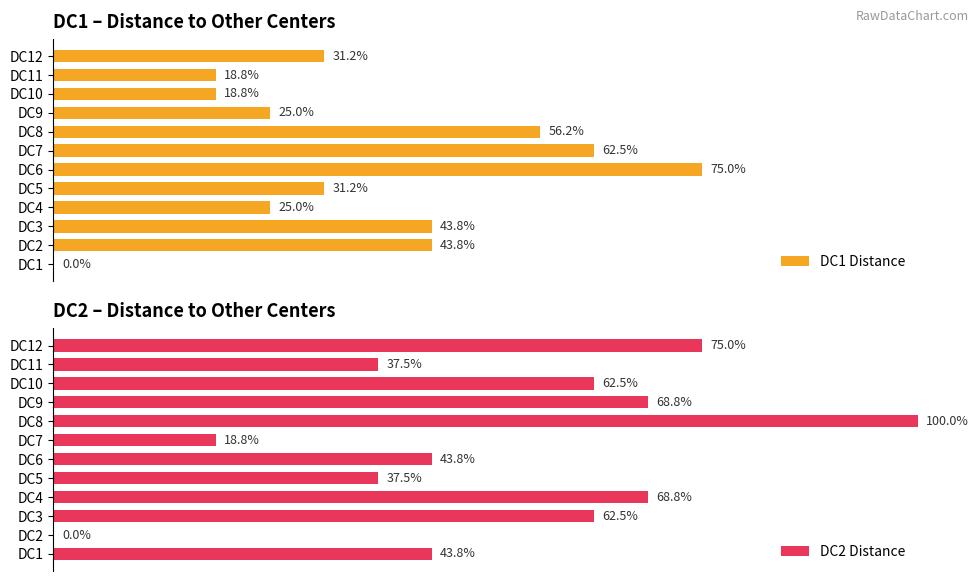

What is the difference between the second highest and minimum values in the DC1 Distance series?

62.5